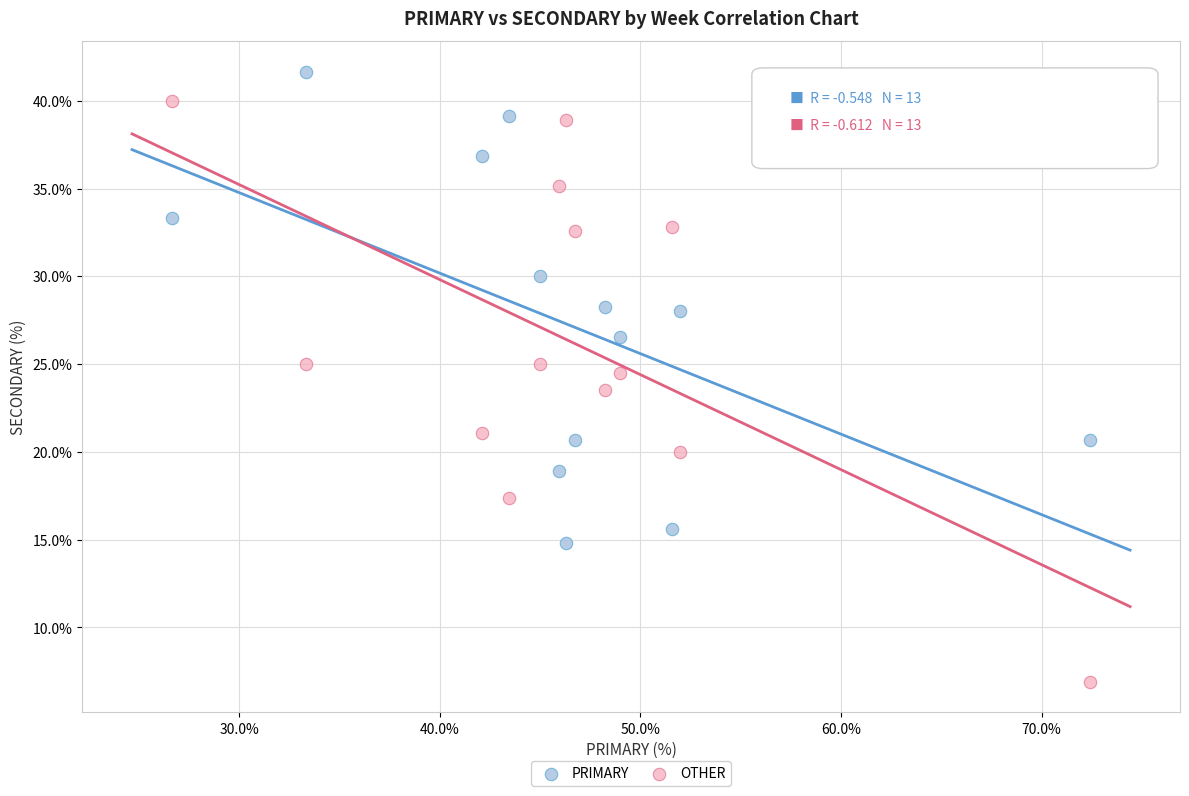

What is the X range (max minus min) for the scatter plot?

45.7